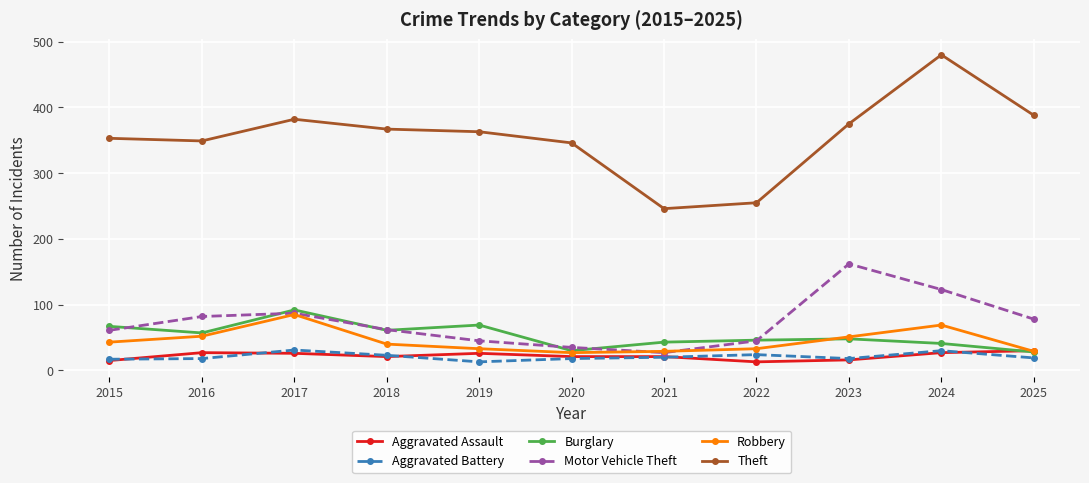

Is the value of Aggravated Battery at 2023 greater than the value of Theft at 2019?

No